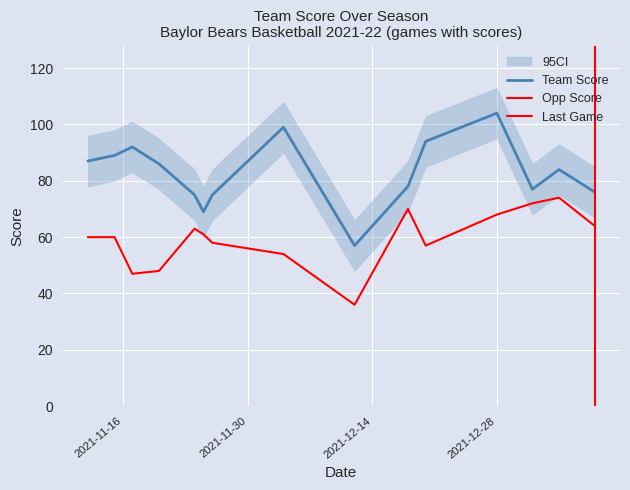

The opp_score series shows 22 at 2021-11-26. True or false?

False